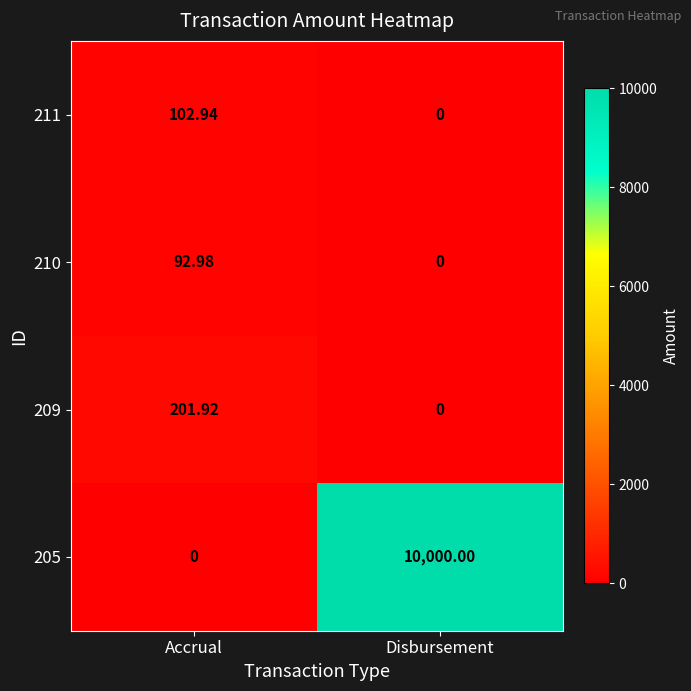

Which series has the largest range (max minus min)?

205